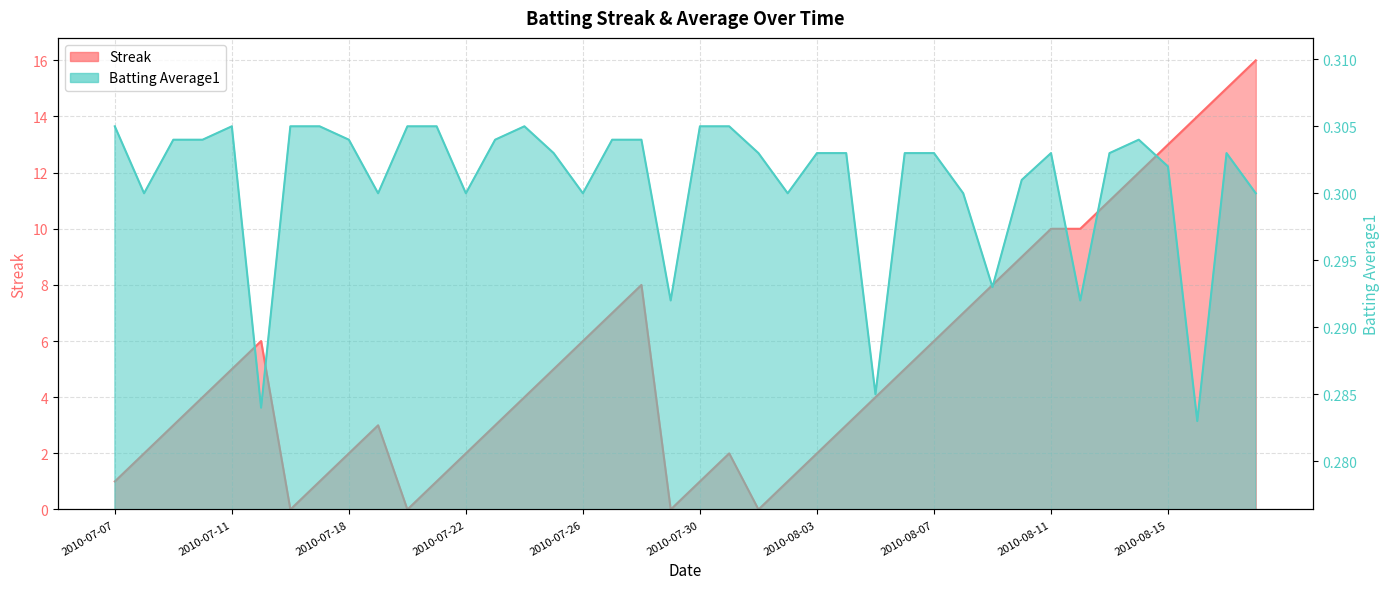

In Batting Average1, how many points are higher than both neighbors (excluding endpoints)?

5